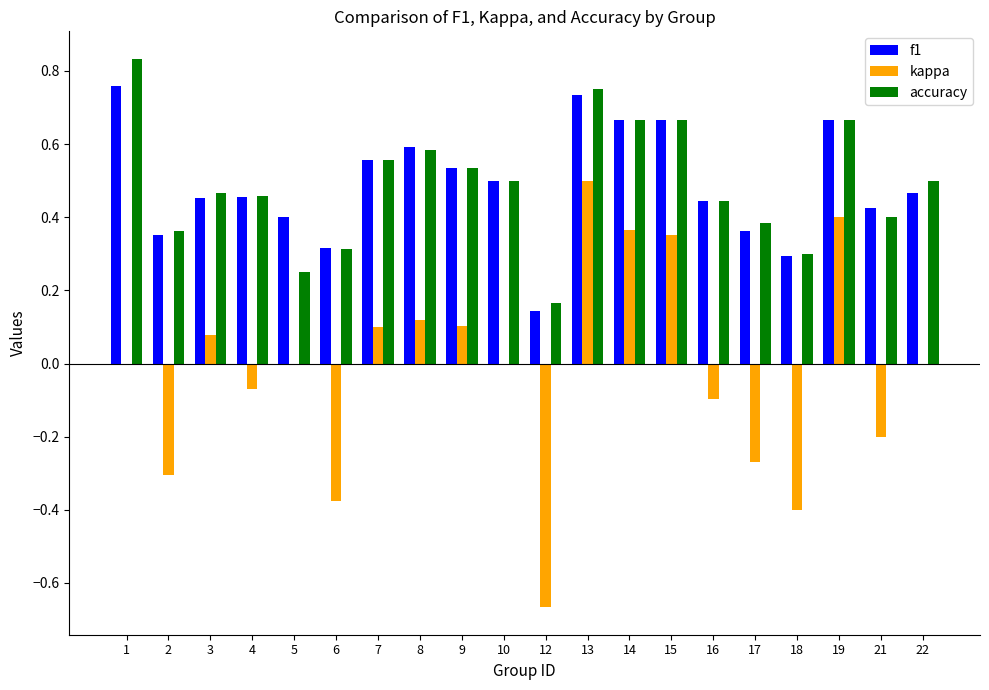

Are the bars horizontal?

No